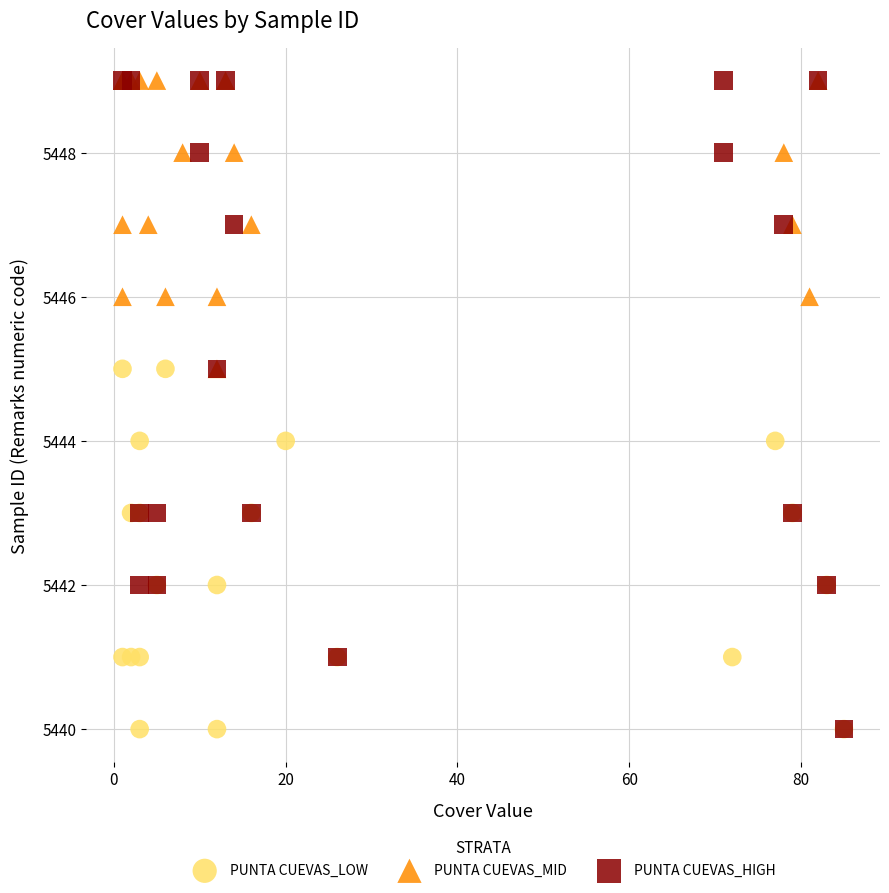

Which series has the widest spread of Y values?

PUNTA CUEVAS_HIGH